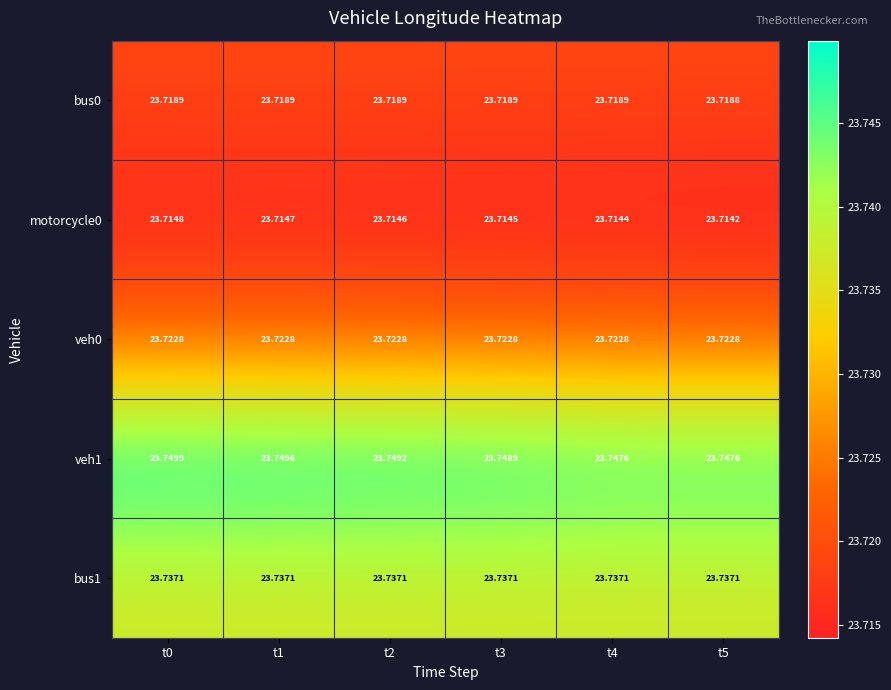

Is the value of bus0 at t2 greater than the value of motorcycle0 at t2?

Yes